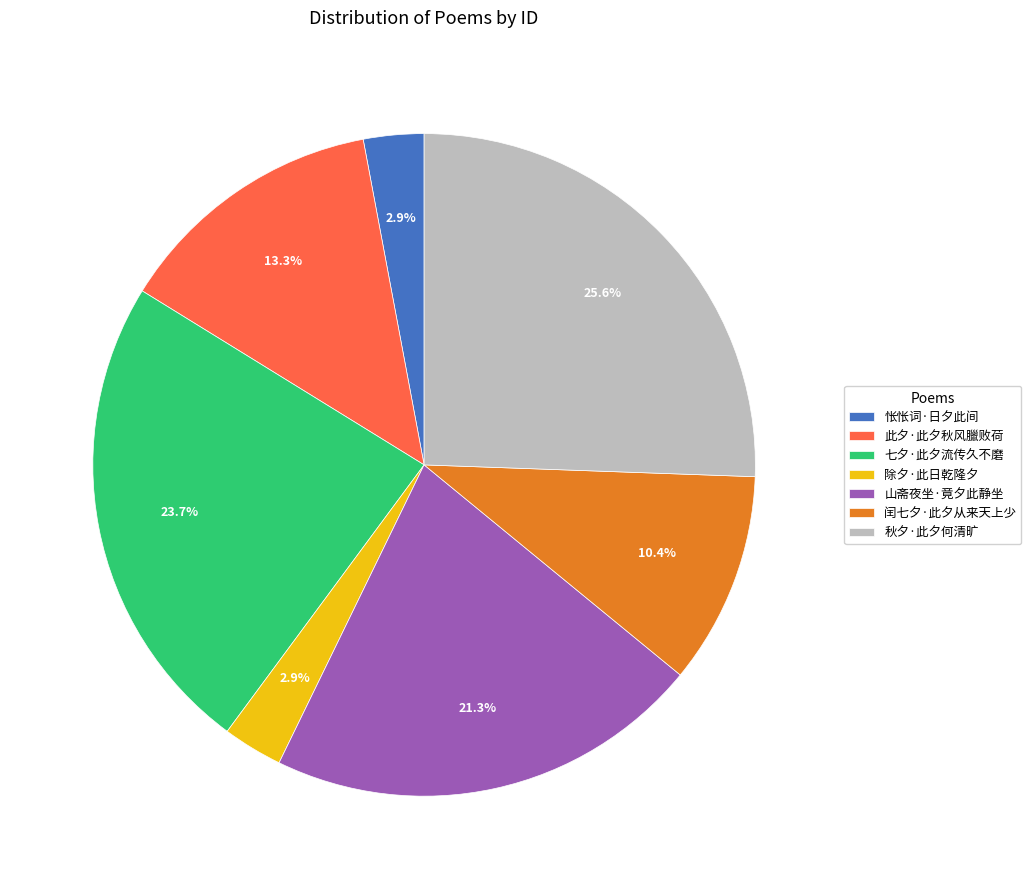

What is the ratio of the value at 山斋夜坐·竟夕此静坐 to the value at 此夕·此夕秋风臘败荷?

1.6